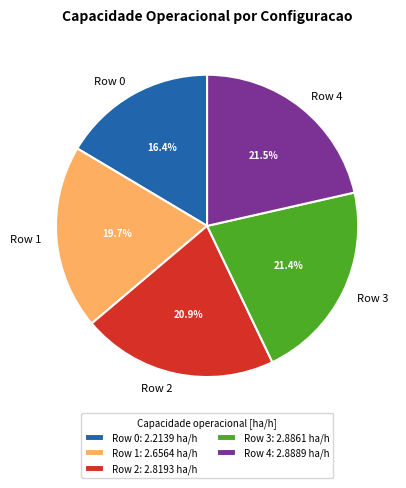

Between Row 0 and Row 4, which is larger?

Row 4